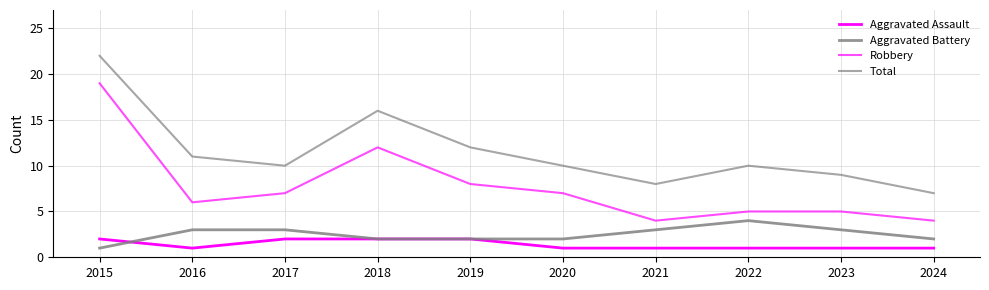

Which series has the largest total across all categories?

Total